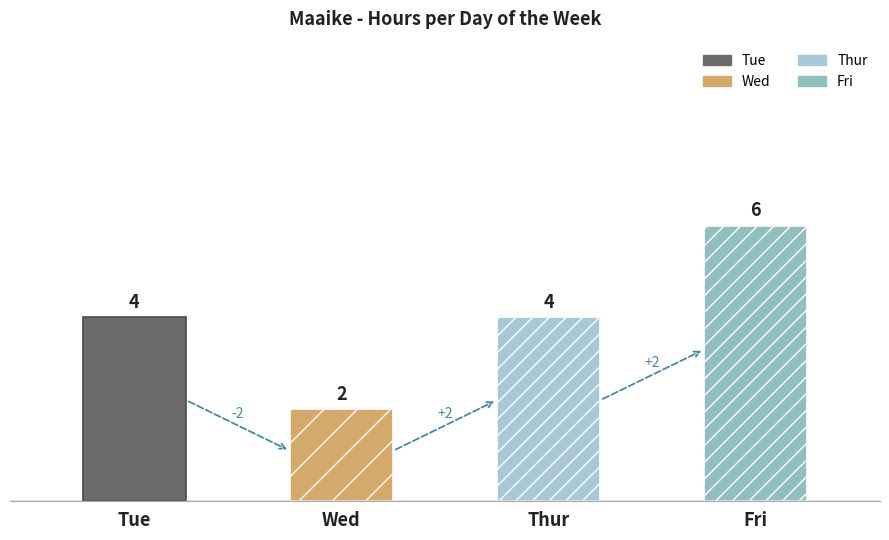

Which category has the lowest value across all series?

Wed